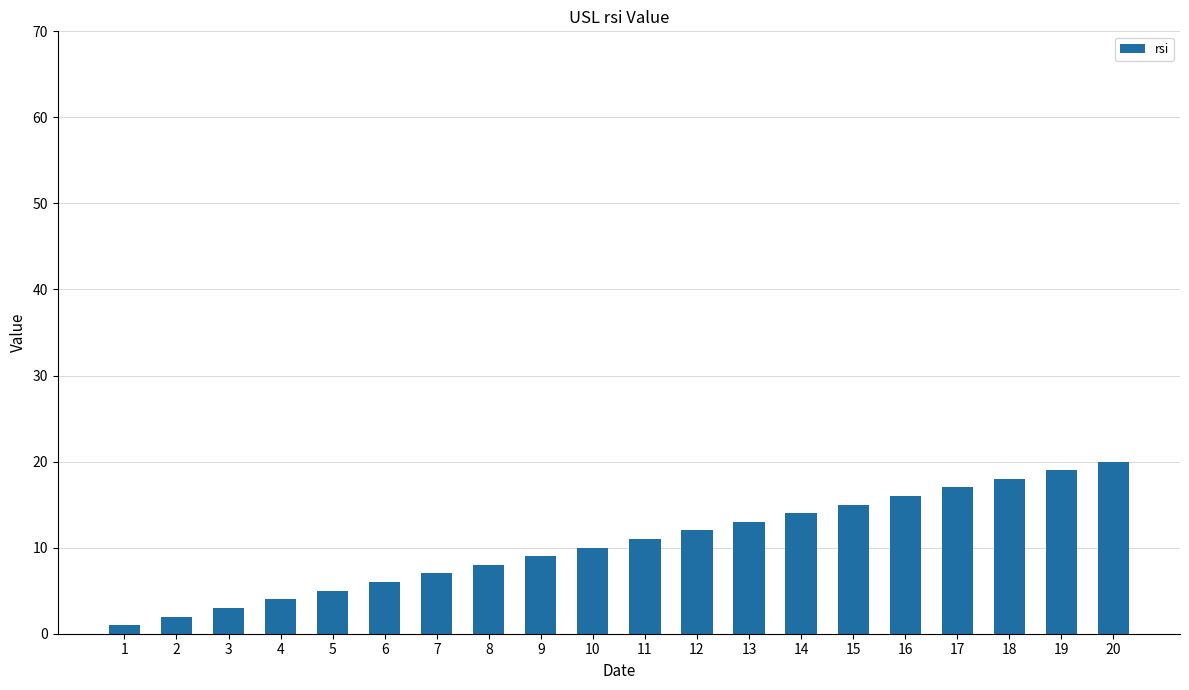

The value at 13 is 13. True or false?

True